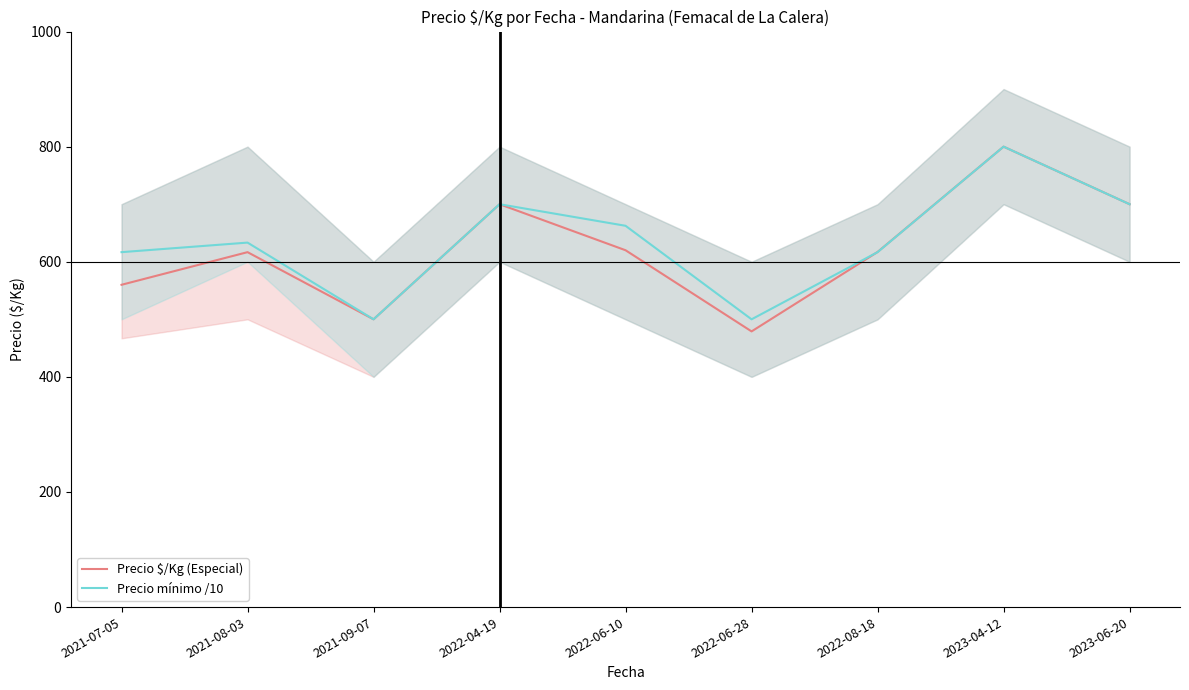

Which series has the largest range (max minus min)?

Precio $/Kg (Especial)